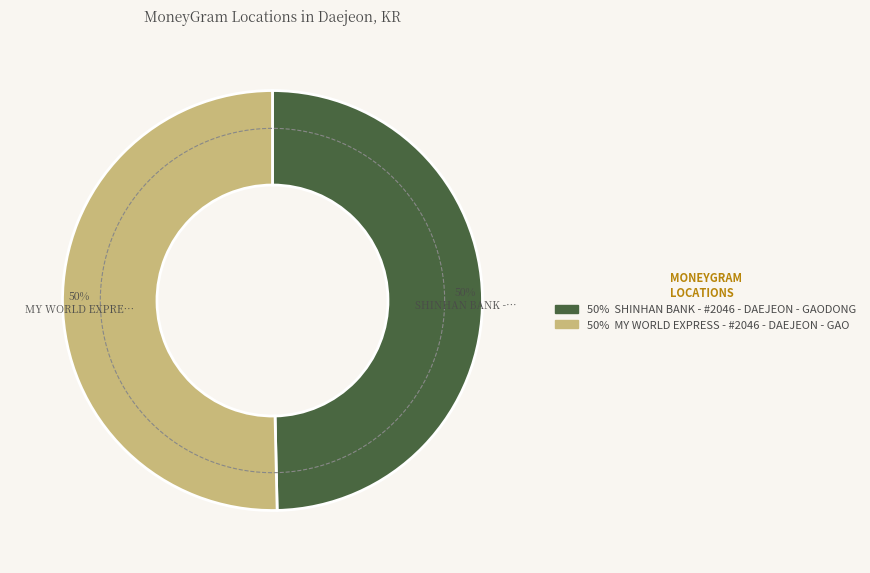

Rank the categories by value from highest to lowest.

MY WORLD EXPRESS - #2046 - DAEJEON - GAO, SHINHAN BANK - #2046 - DAEJEON - GAODONG